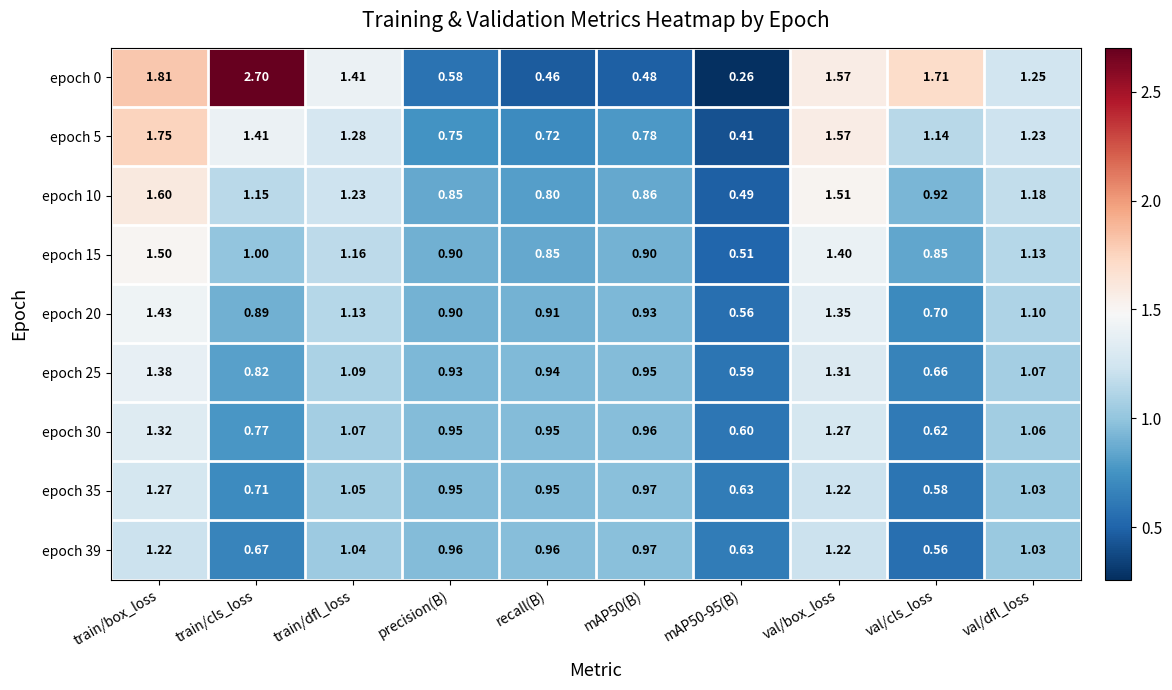

At which label is epoch 39 closest to 0?

val/cls_loss